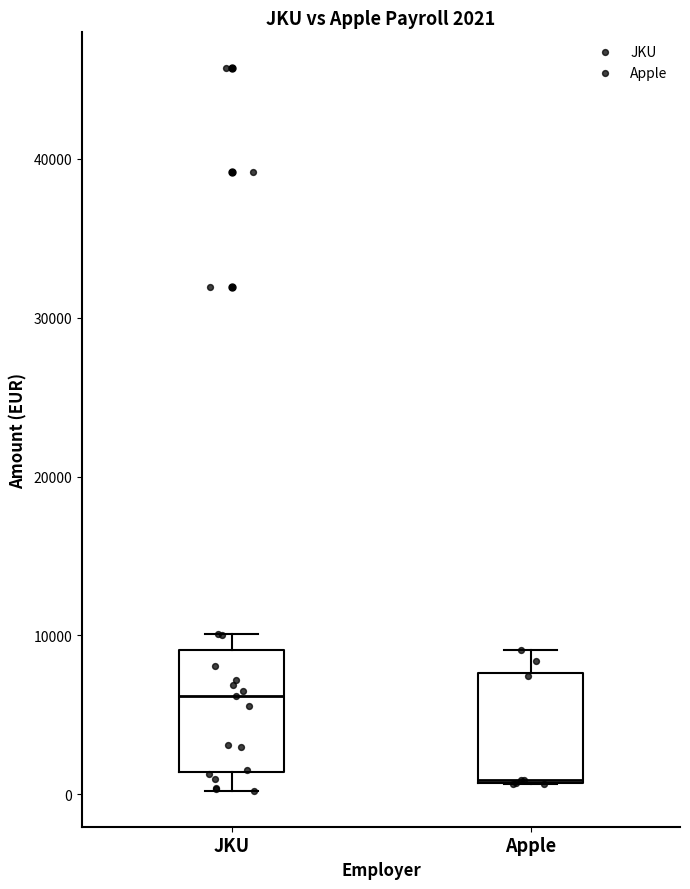

Which box has the lowest median line?

Apple